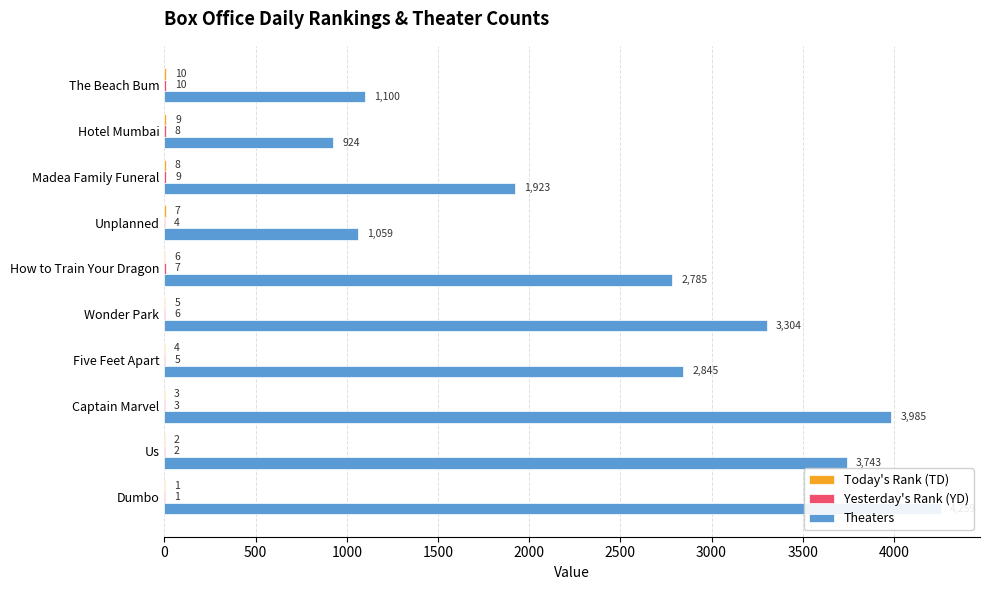

Which series changed the most between Five Feet Apart and How to Train Your Dragon?

Theaters